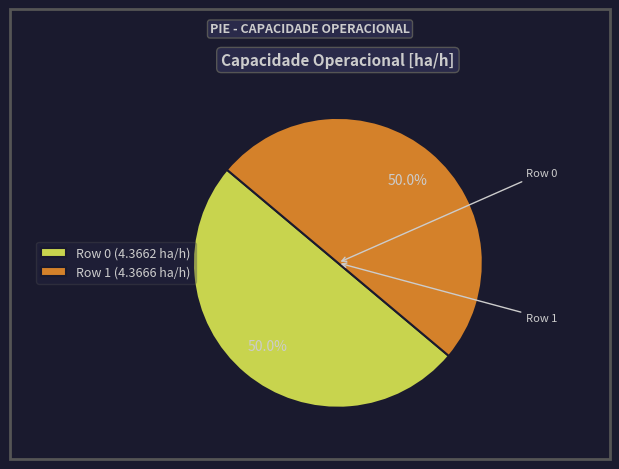

What is the ratio of the value at Row 0 (4.3662 ha/h) to the value at Row 1 (4.3666 ha/h)?

1.0